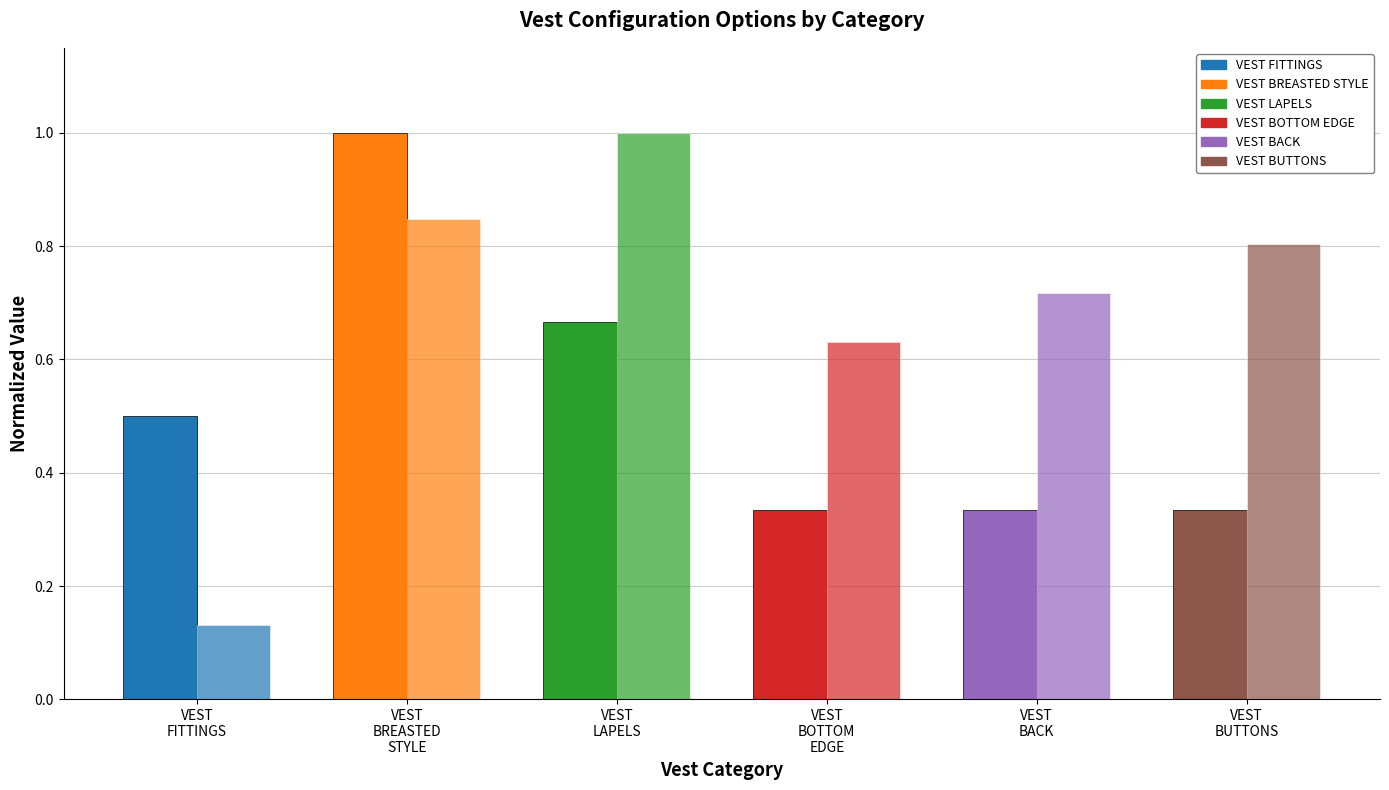

The value of Index Sum (normalized) at VEST
BACK is 1.3. True or false?

False